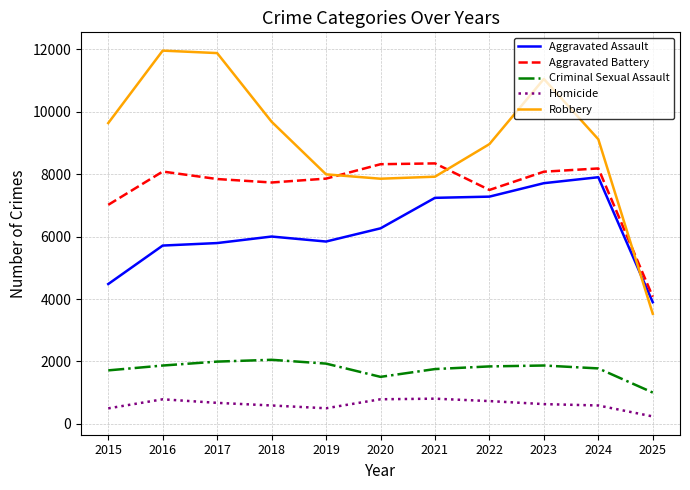

What is the greatest value displayed?

11960